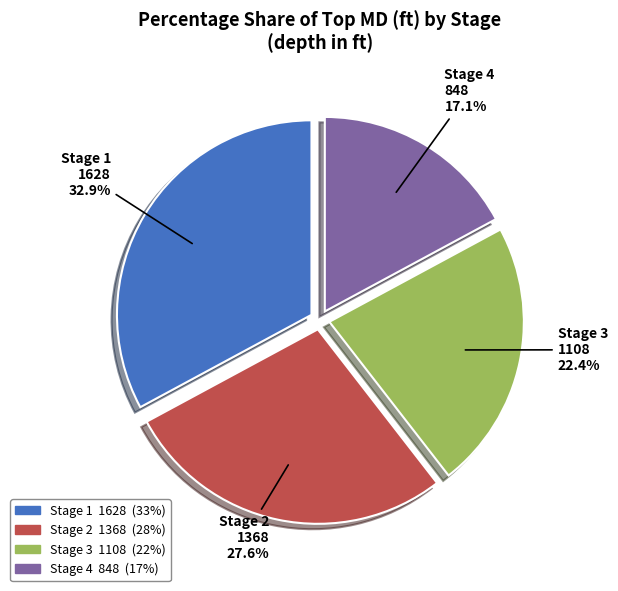

Approximately how many times larger is the value at Stage 1 compared to Stage 3?

1.5